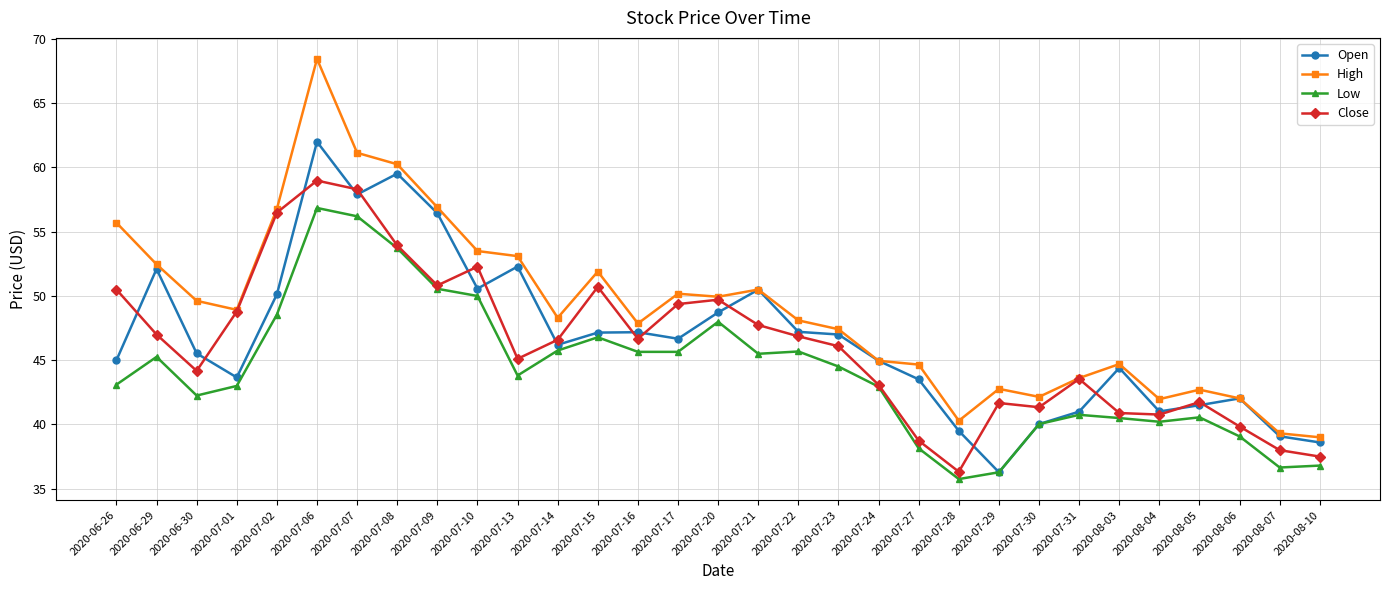

What is the label of the 31st point from the right?

2020-06-26